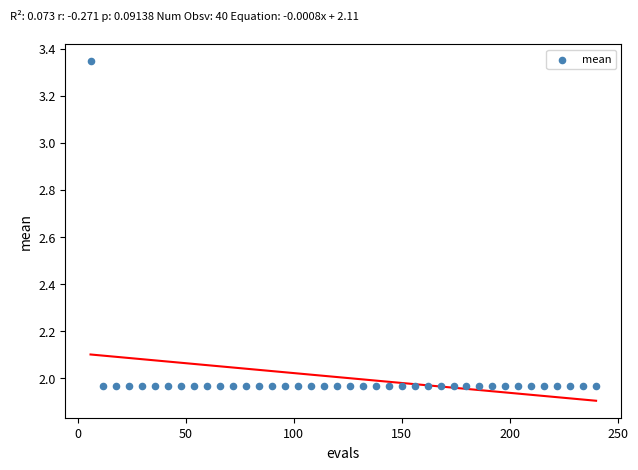

What is the range of Y values (max minus min)?

1.4